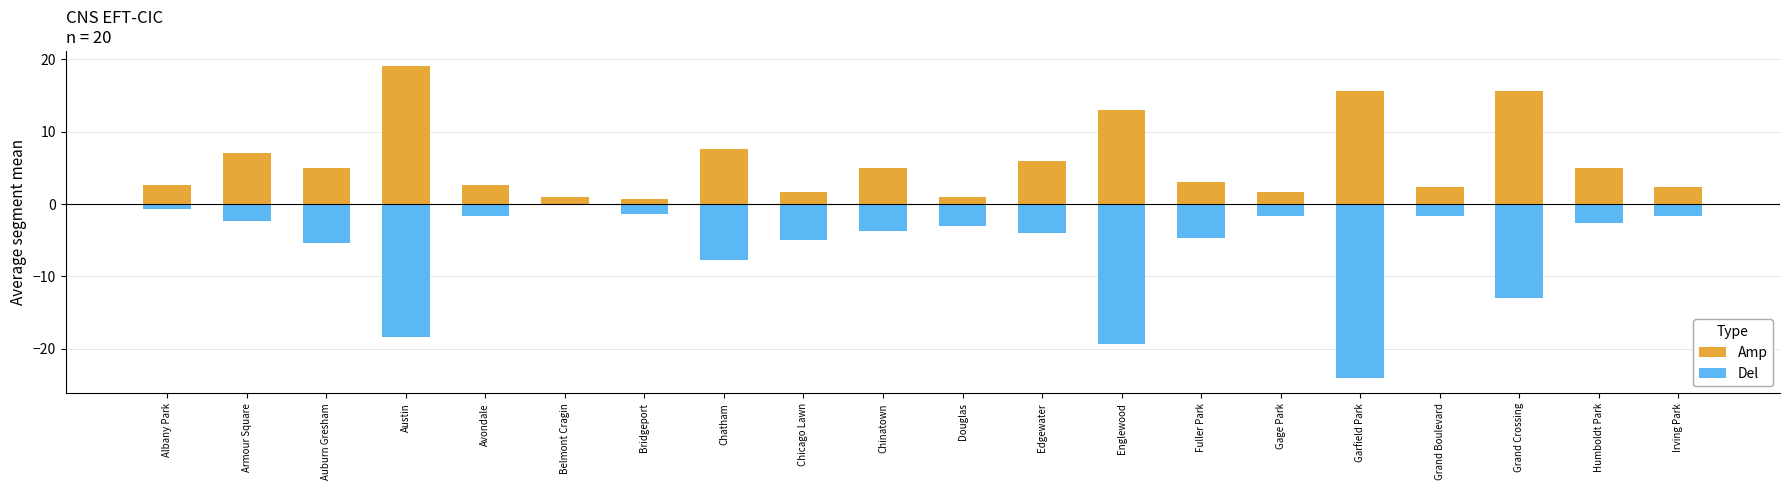

What is the difference between the highest and lowest values at Chatham?

15.3